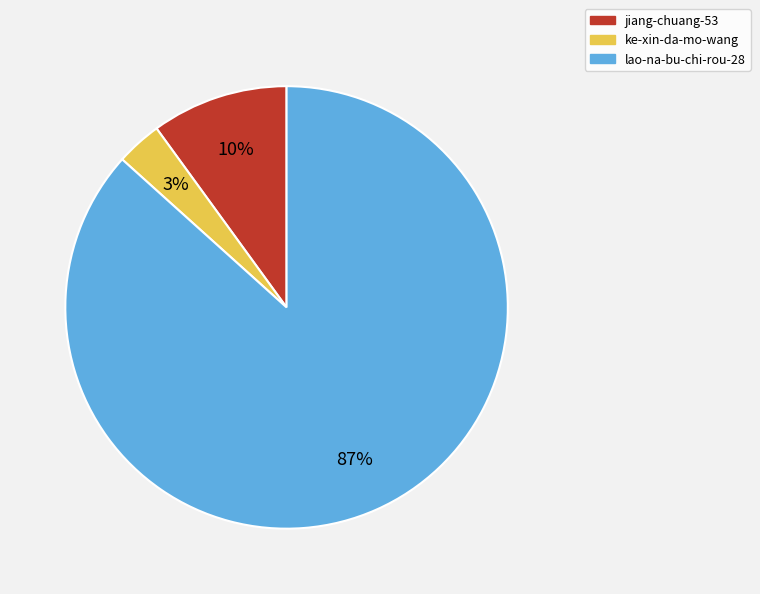

Is lao-na-bu-chi-rou-28 the majority of the pie?

Yes